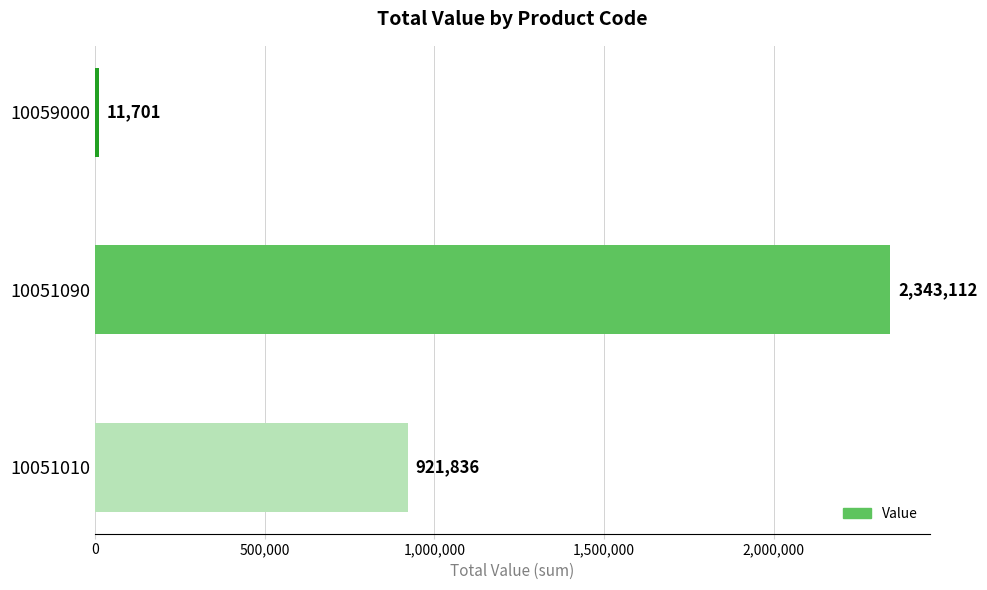

What is the sum of all values?

3276648.1